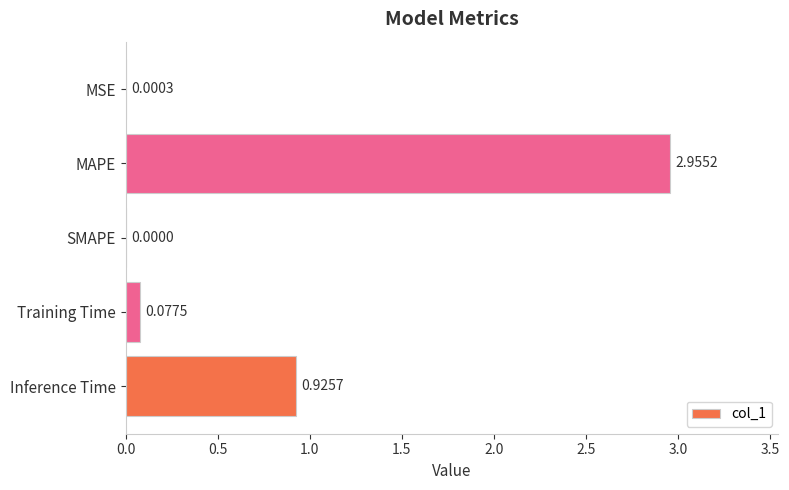

What is the change in value from MAPE to Training Time?

-2.9